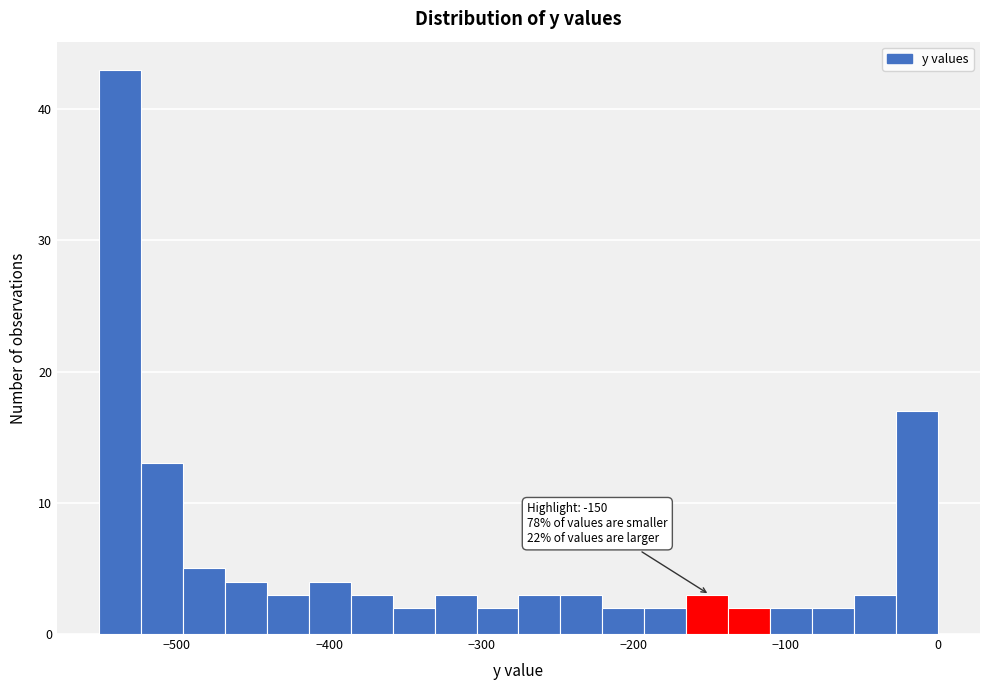

Read against the x-axis, roughly where is the centre of the tallest bar?

-540